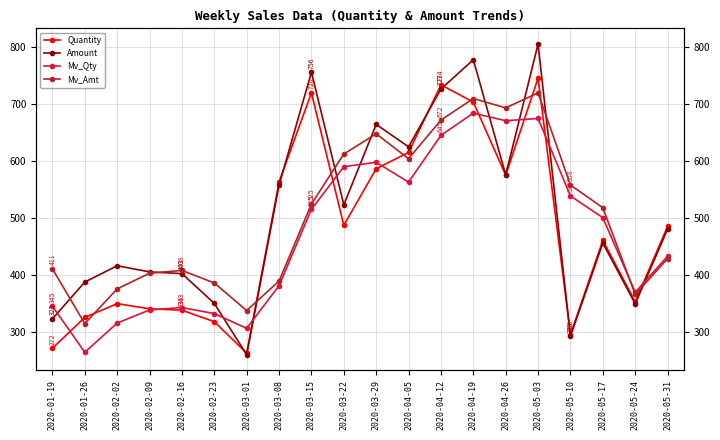

What is the minimum value shown in the chart?

260.3